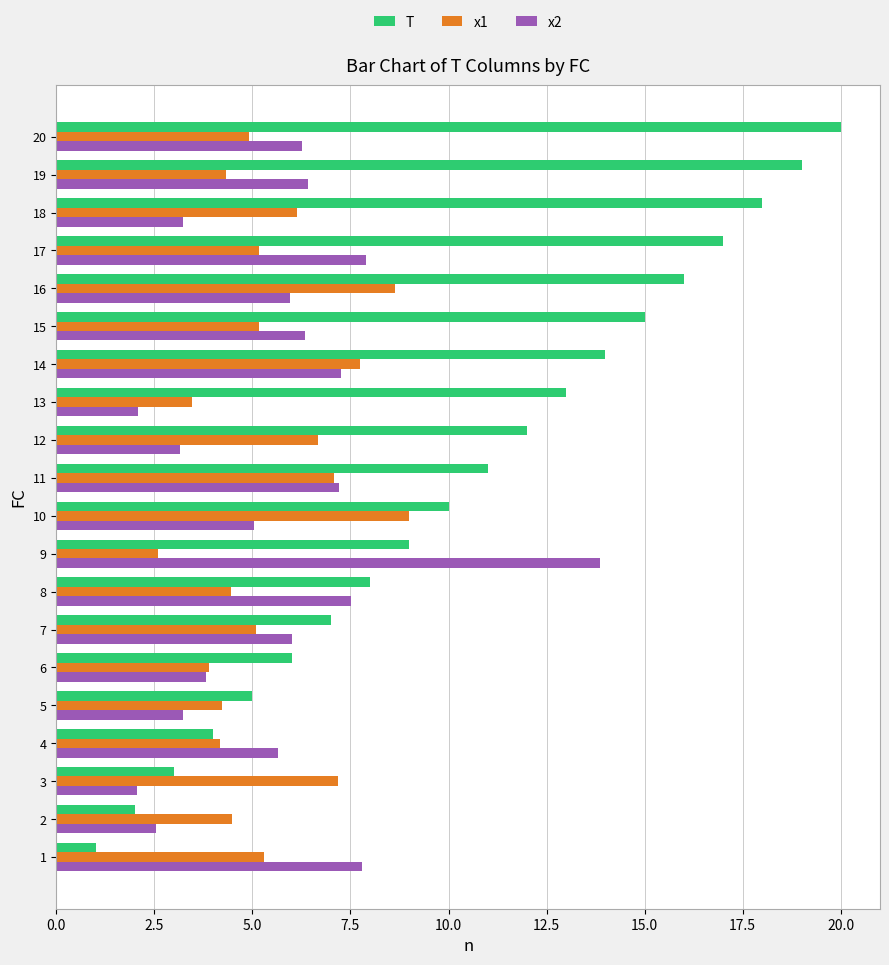

At 3, list the series in order from smallest to largest.

x2, T, x1